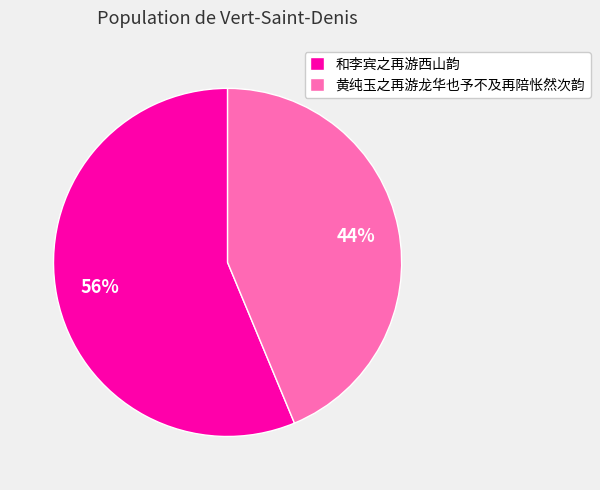

To the nearest percent, what is the average slice percentage?

50%